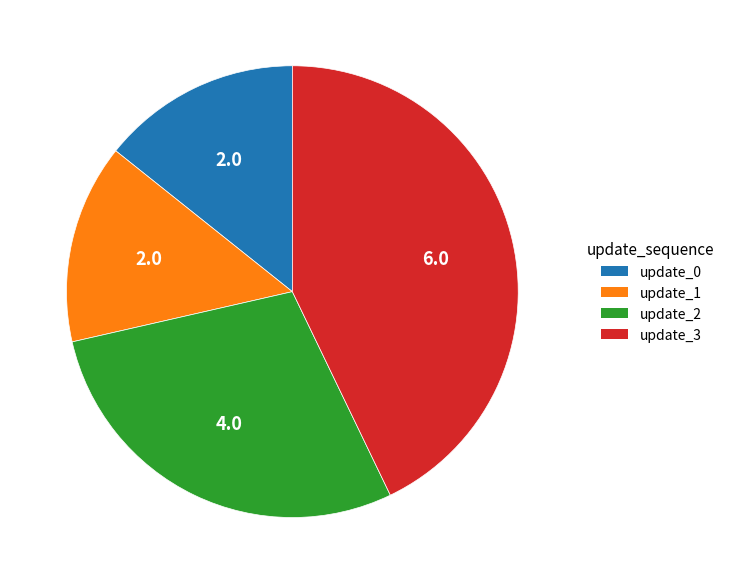

How many slices are in this pie chart?

4